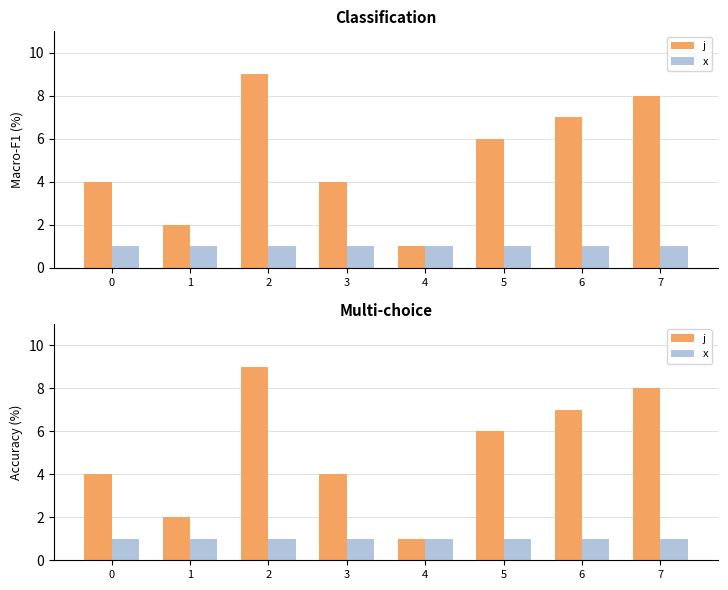

What are all the series names shown in the legend?

j, x